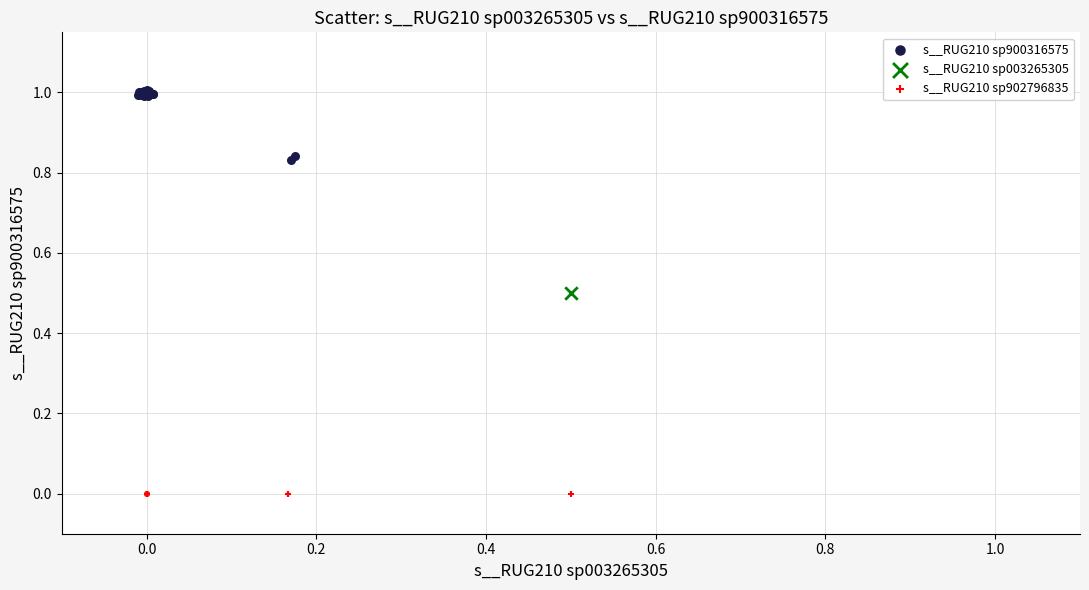

Which series contains the highest Y value?

s__RUG210 sp900316575